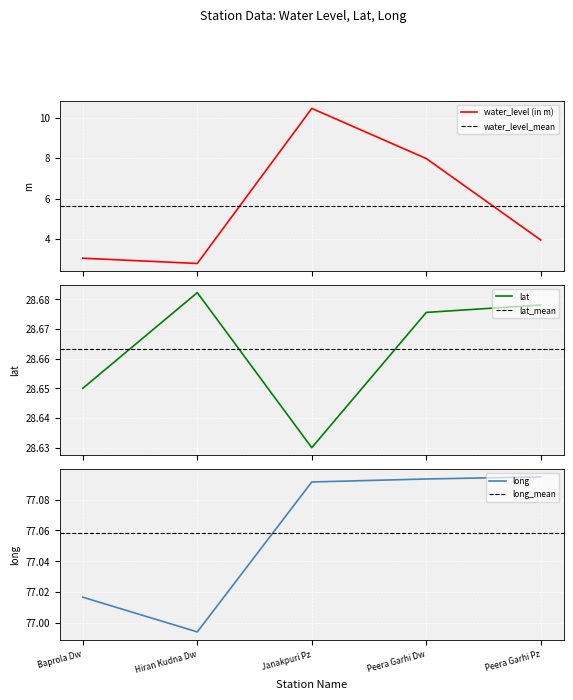

At which category is the sum across all series the highest?

Janakpuri Pz